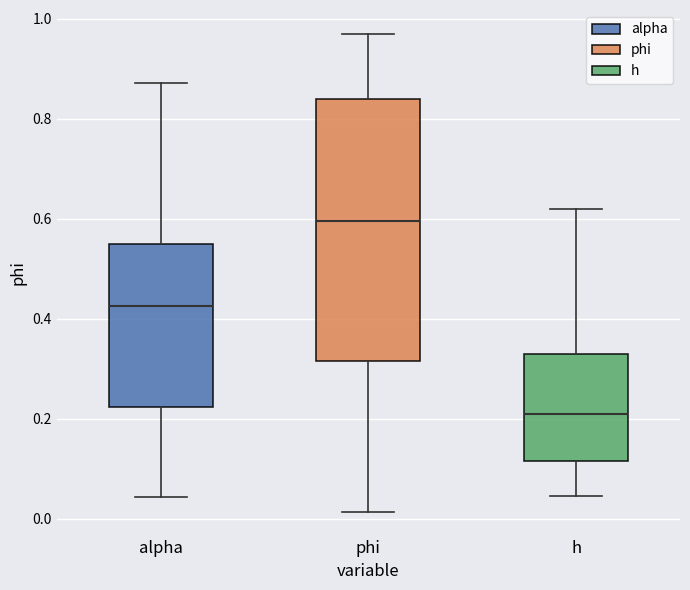

Reading left to right, read every box against the y-axis: the position of its median line, the range the box covers, and the ends of its whiskers. The values are not printed on the chart, so give them approximately, as read against the axis.

alpha: median 0.42, box 0.22 to 0.54, whiskers 0.04 to 0.88
phi: median 0.60, box 0.32 to 0.84, whiskers 0.02 to 0.96
h: median 0.20, box 0.12 to 0.32, whiskers 0.04 to 0.62